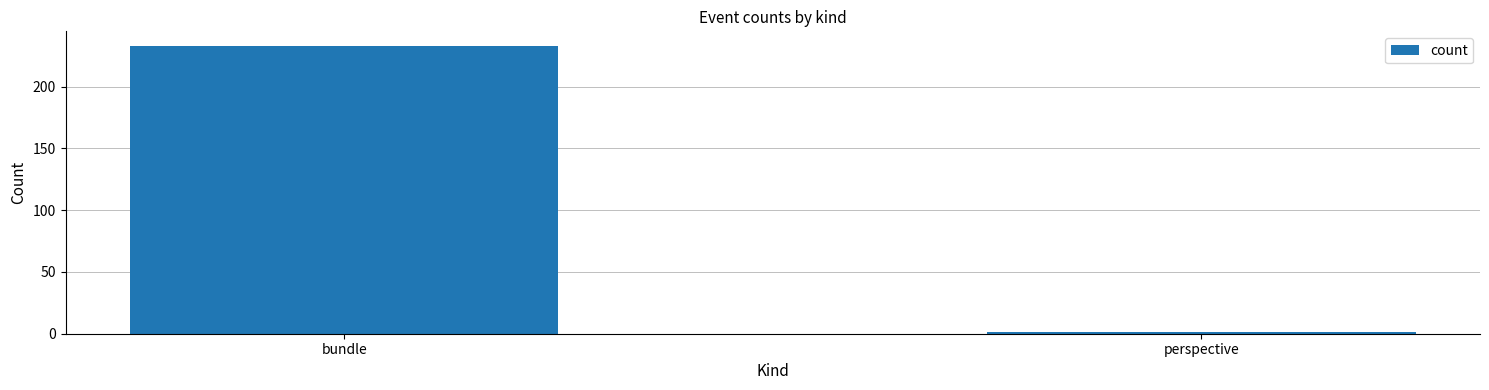

Which label corresponds to the smallest value in the chart?

perspective